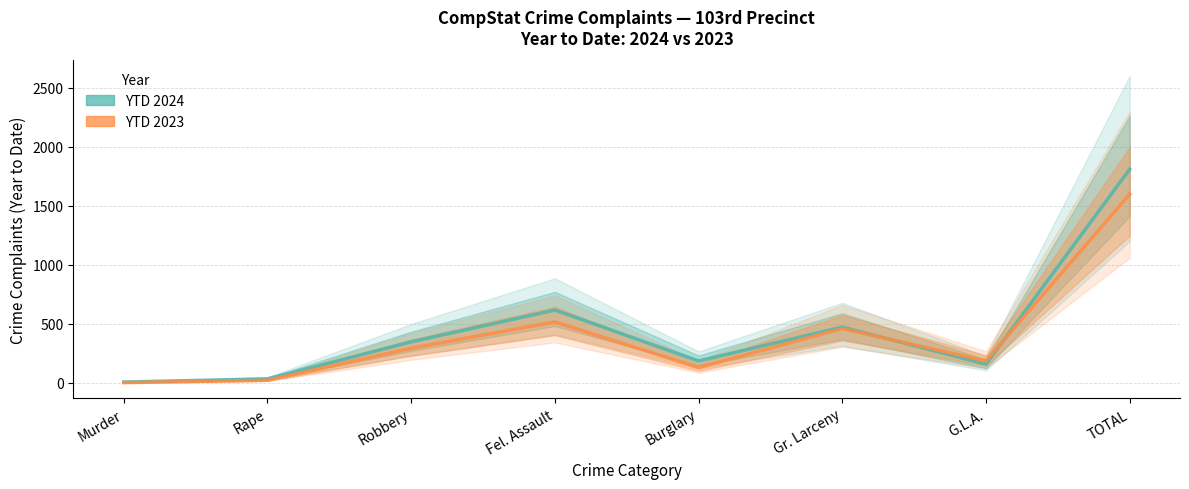

True or false: YTD 2024 has a value of 157 at G.L.A..

True